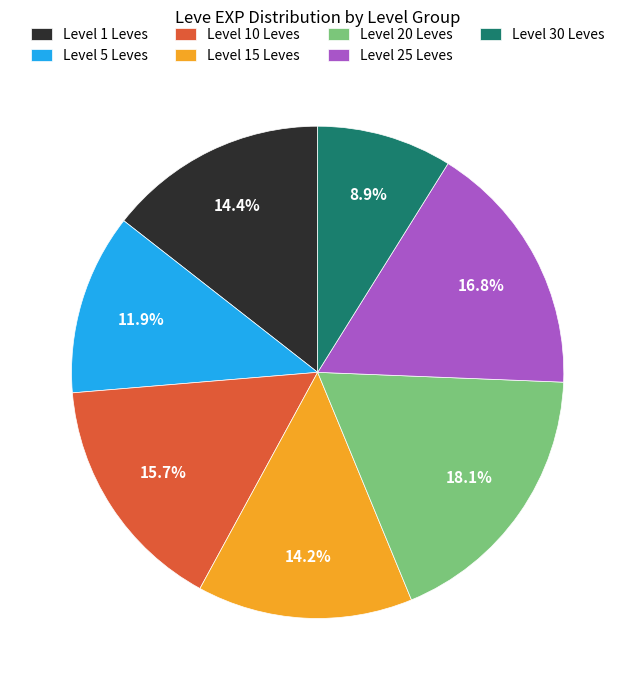

What percentage is NOT represented by Level 20 Leves?

81.9%